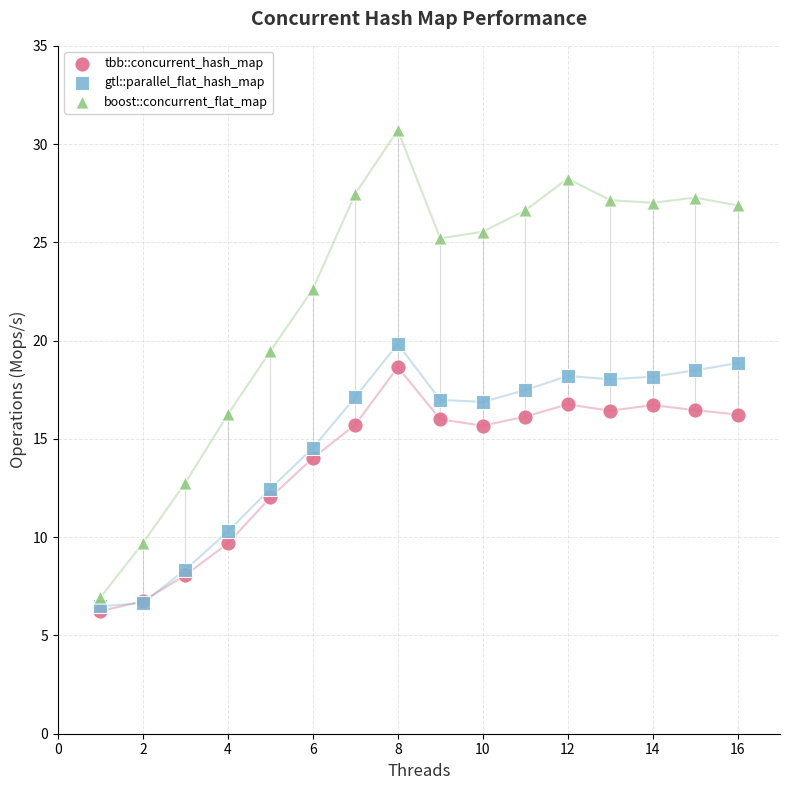

Which series reaches the maximum Y coordinate?

boost::concurrent_flat_map